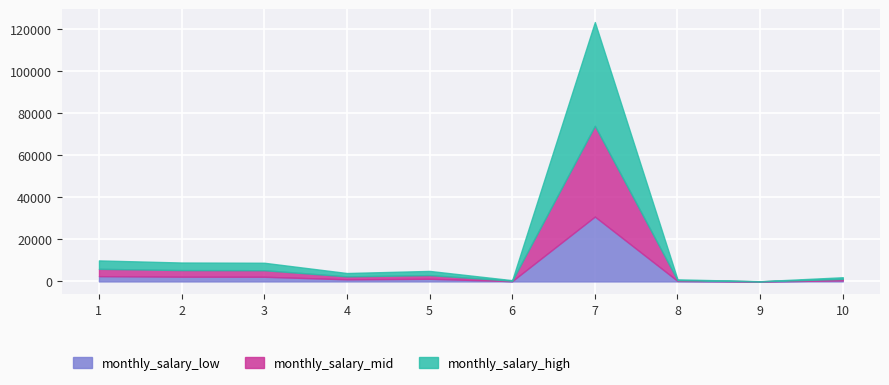

At which category does the data reach its first local valley?

4